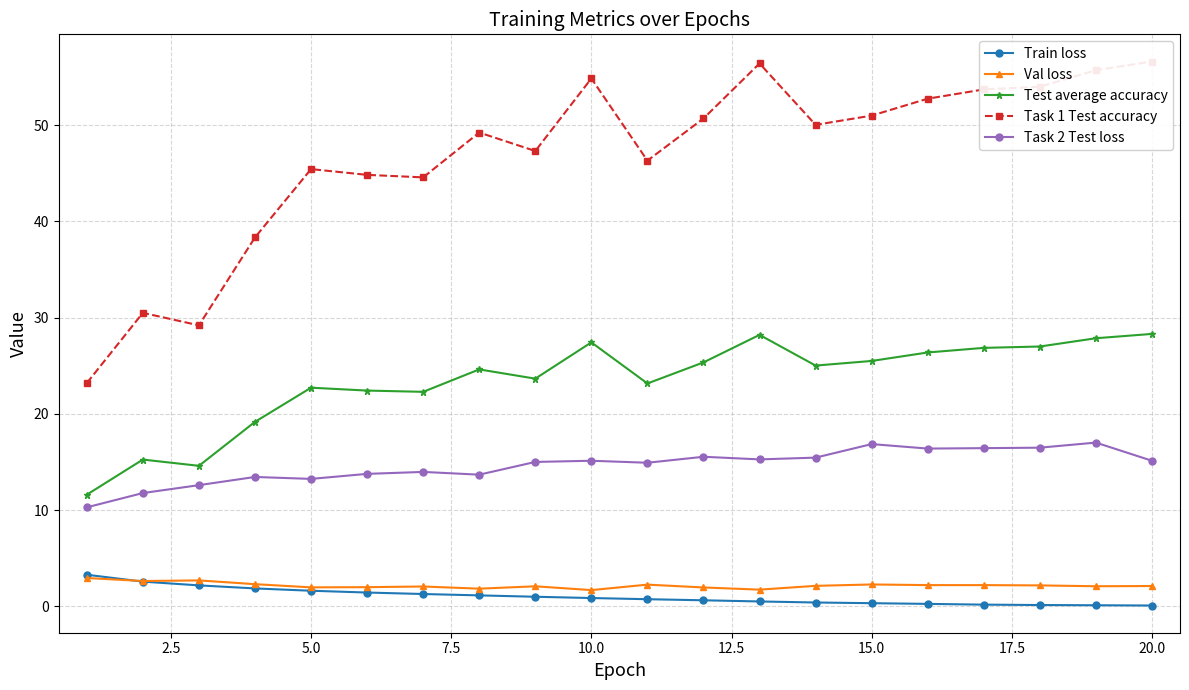

What are all the series names shown in the legend?

Train loss, Val loss, Test average accuracy, Task 1 Test accuracy, Task 2 Test loss